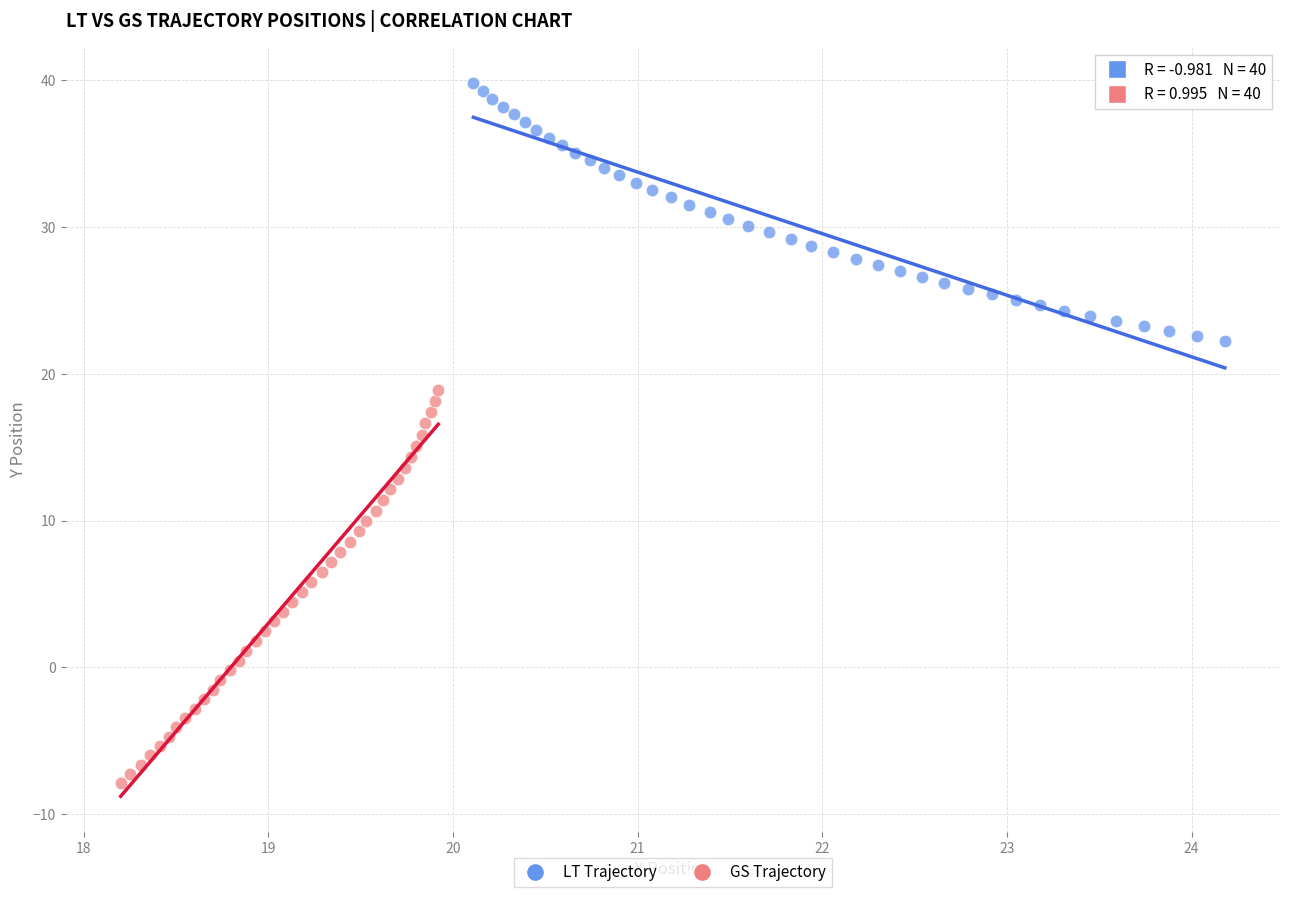

Which series reaches the maximum Y coordinate?

LT Trajectory